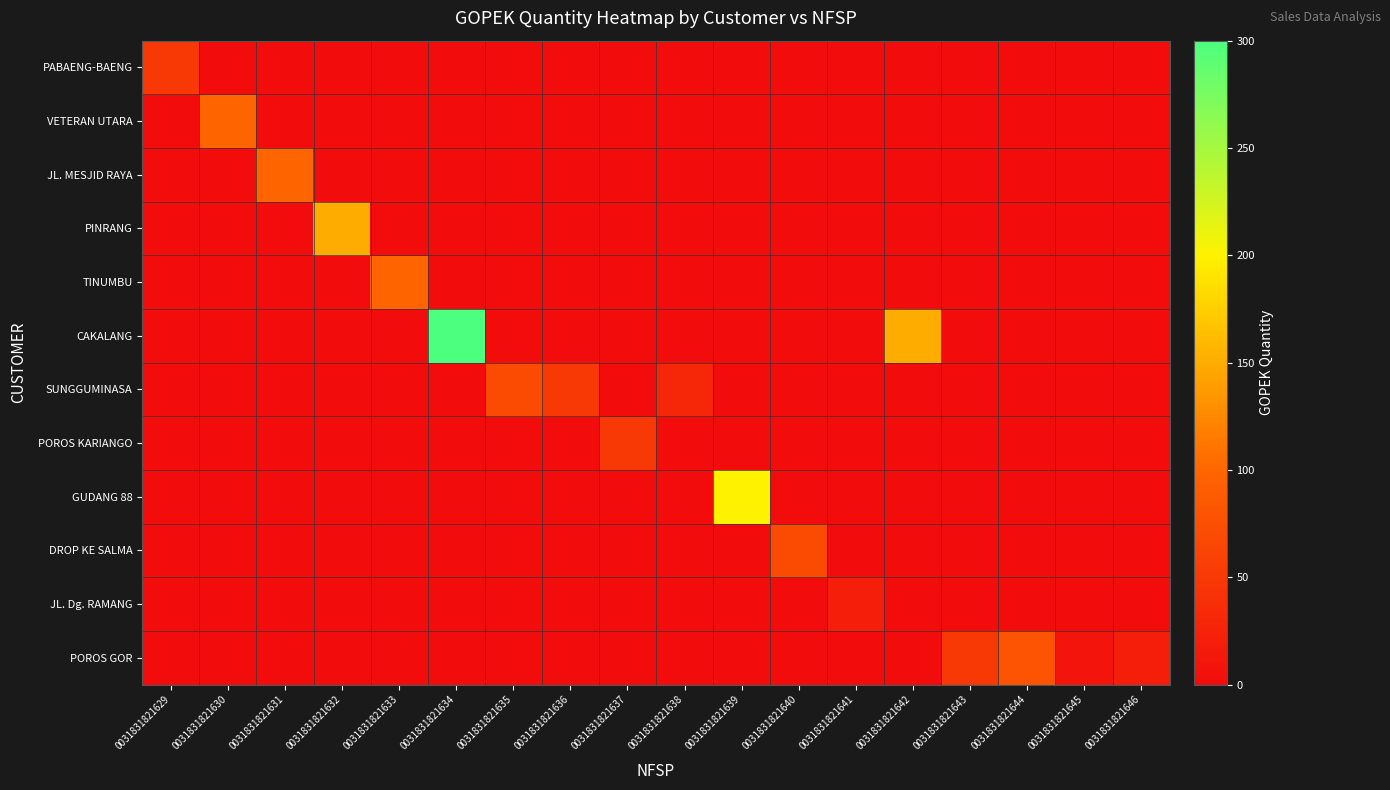

Count the number of data series in this chart.

12